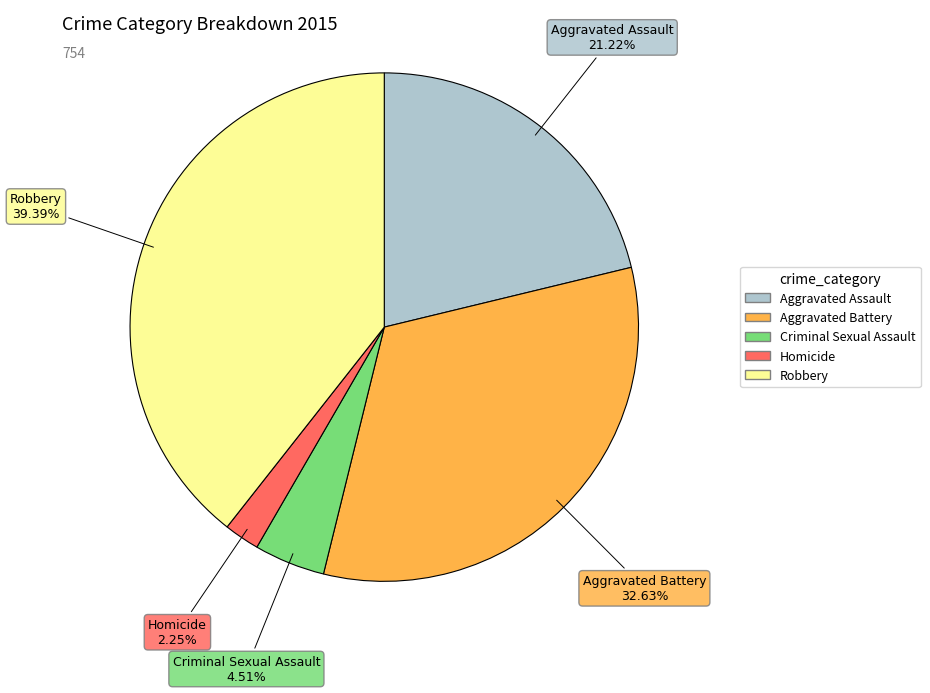

Do Robbery and Aggravated Assault together represent more than half of the pie?

Yes